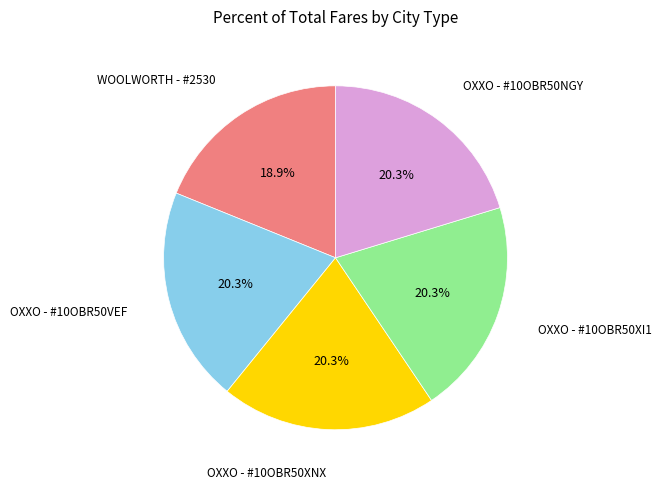

What is the total percentage of OXXO - #10OBR50XNX and OXXO - #10OBR50NGY?

40.6%